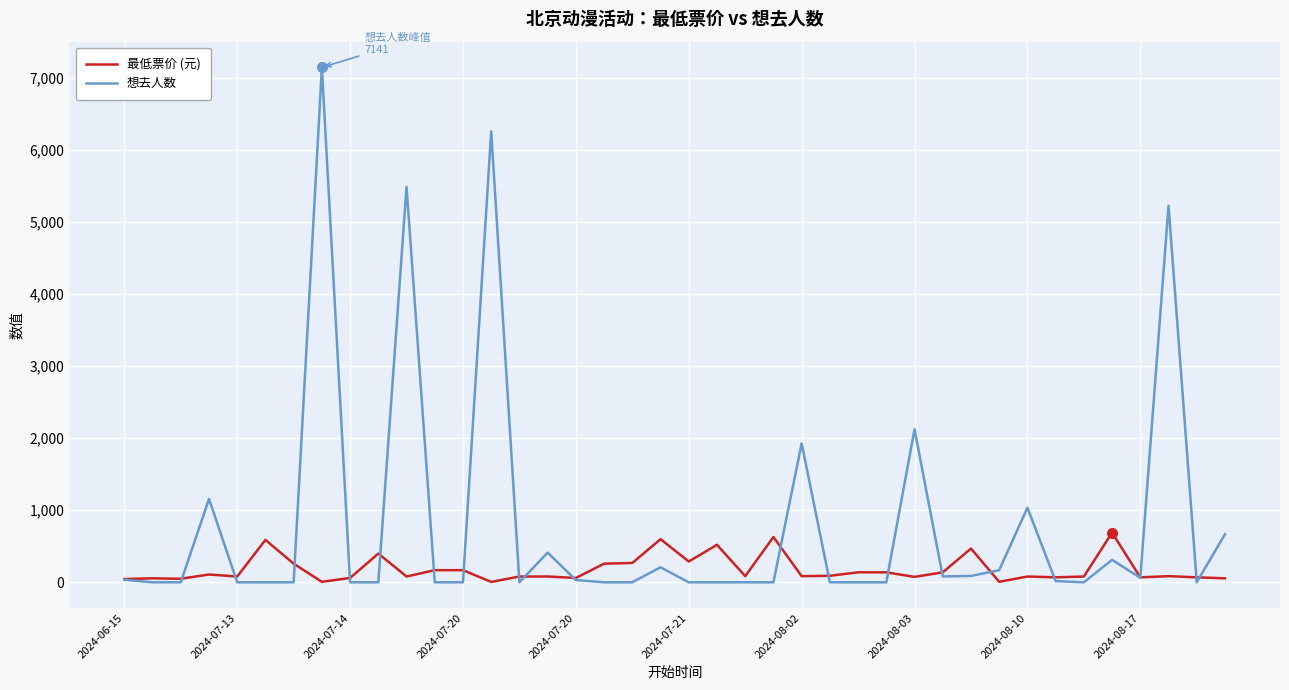

What is the greatest value displayed?

7141.0